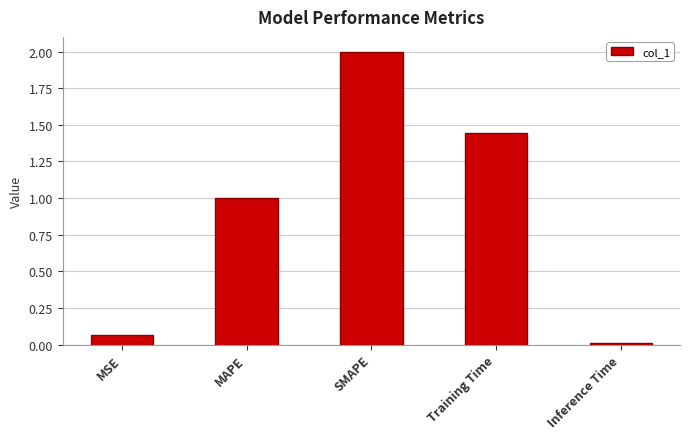

Which category has the lowest value across all series?

Inference Time